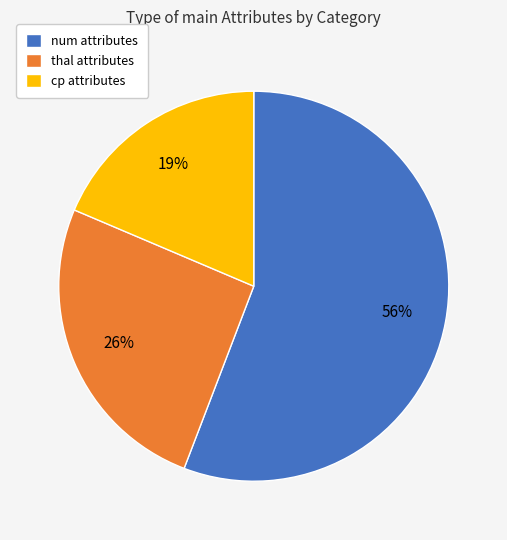

Count the number of slices in the pie.

3